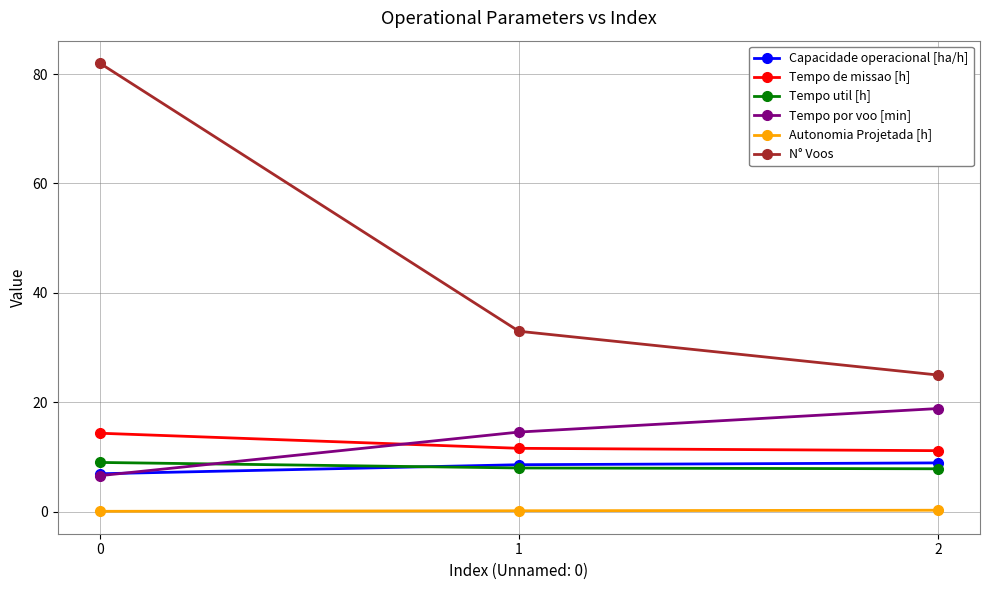

What is the approximate value of Tempo de missao [h] at 2?

11.2